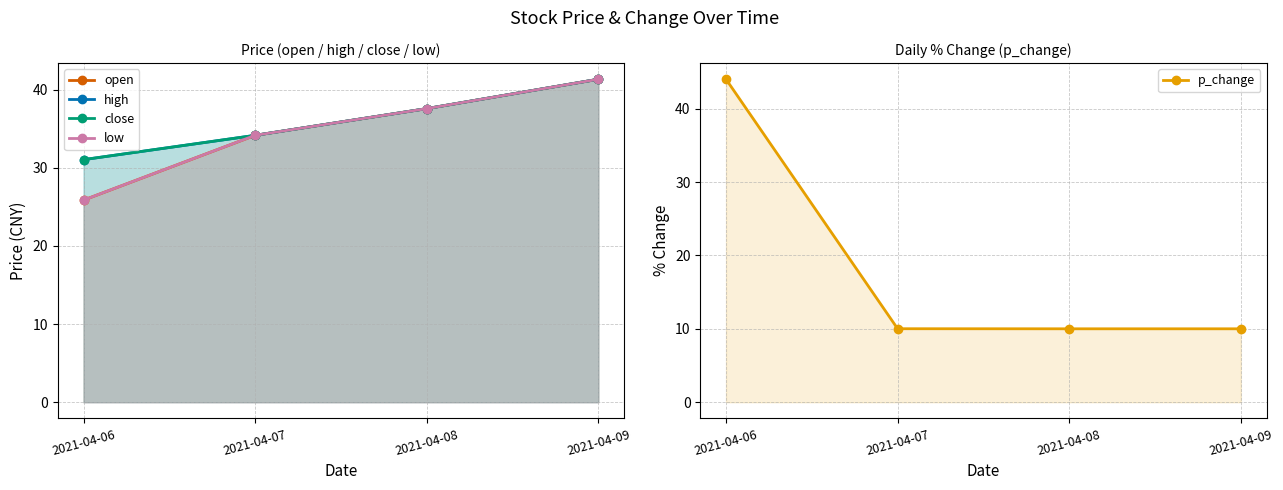

How many series are shown in this chart?

5